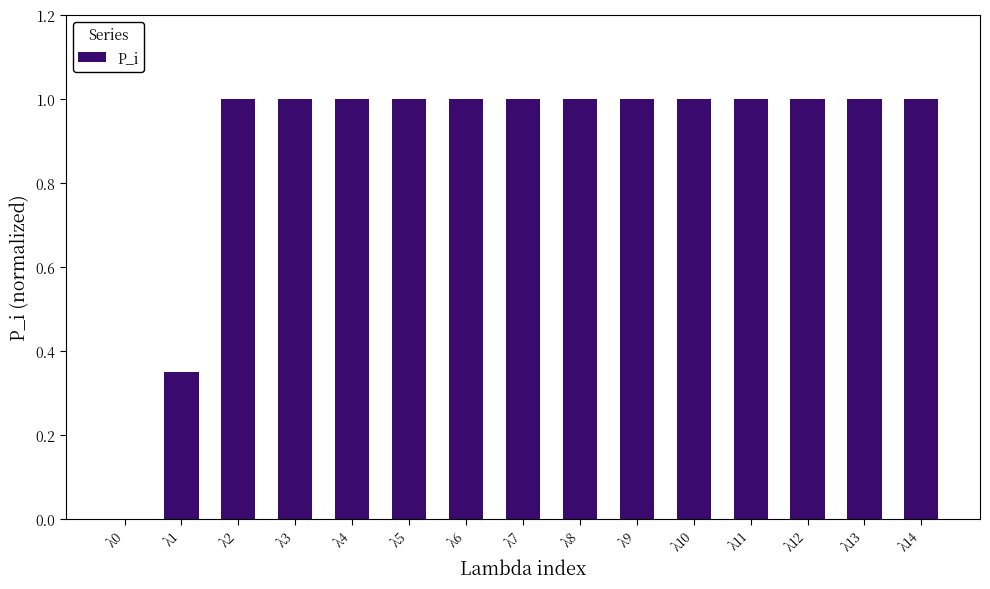

What is the maximum value shown in the chart?

1.0